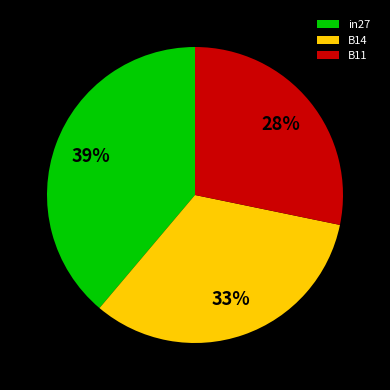

Is it true that B14 is 33% of the pie?

True